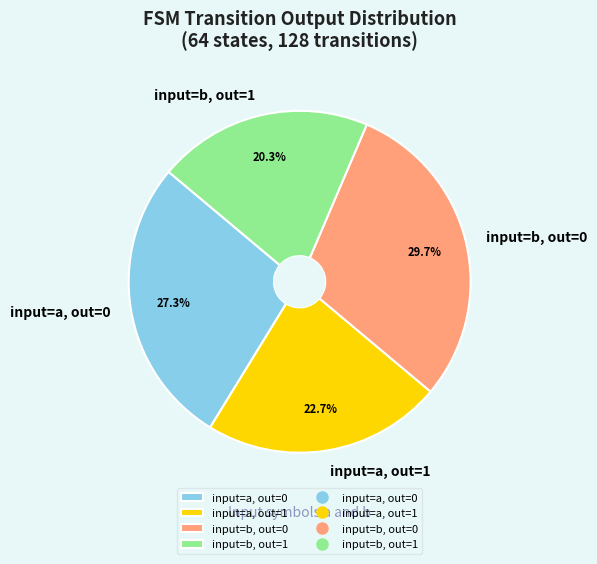

Does any single category account for the majority?

No